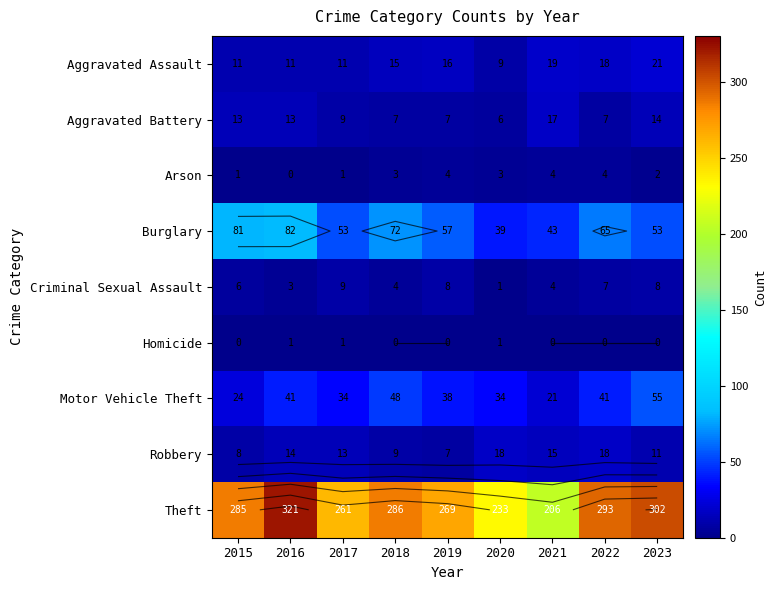

How many data points in Motor Vehicle Theft are less than 38?

4